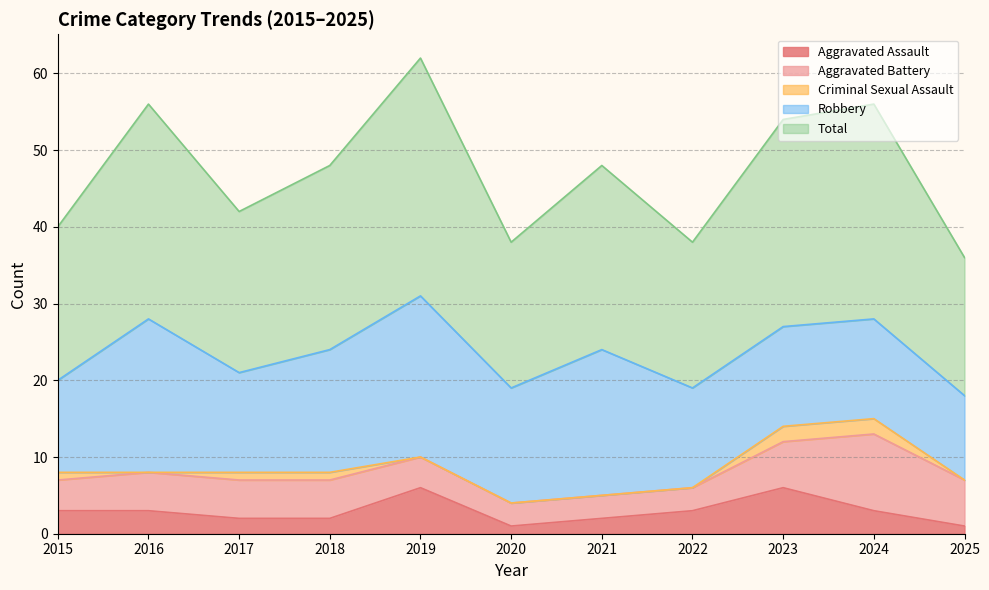

Reading left to right, extract all data points from this chart.

Aggravated Assault: 2015=3	2016=3	2017=2	2018=2	2019=6	2020=1	2021=2	2022=3	2023=6	2024=3	2025=1
Aggravated Battery: 2015=4	2016=5	2017=5	2018=5	2019=4	2020=3	2021=3	2022=3	2023=6	2024=10	2025=6
Criminal Sexual Assault: 2015=1	2016=0	2017=1	2018=1	2019=0	2020=0	2021=0	2022=0	2023=2	2024=2	2025=0
Robbery: 2015=12	2016=20	2017=13	2018=16	2019=21	2020=15	2021=19	2022=13	2023=13	2024=13	2025=11
Total: 2015=20	2016=28	2017=21	2018=24	2019=31	2020=19	2021=24	2022=19	2023=27	2024=28	2025=18